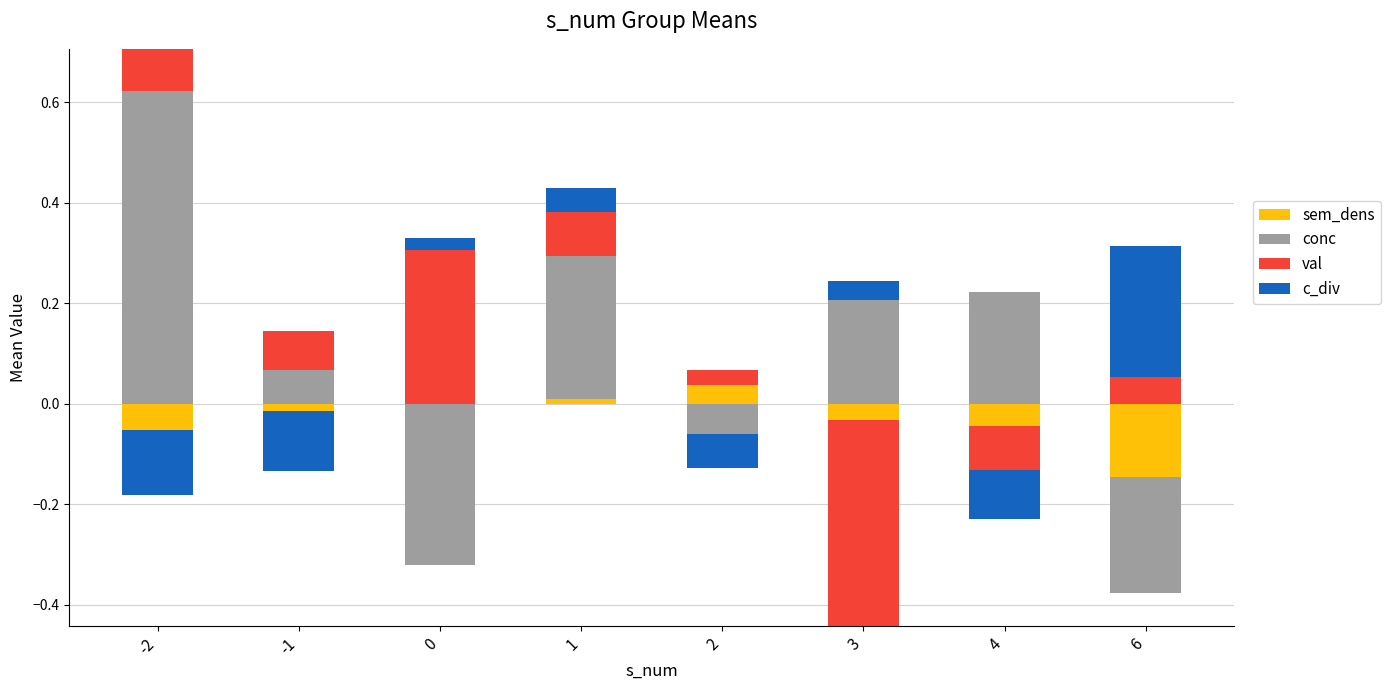

Is the value of val at 6 greater than the value of sem_dens at 1?

Yes